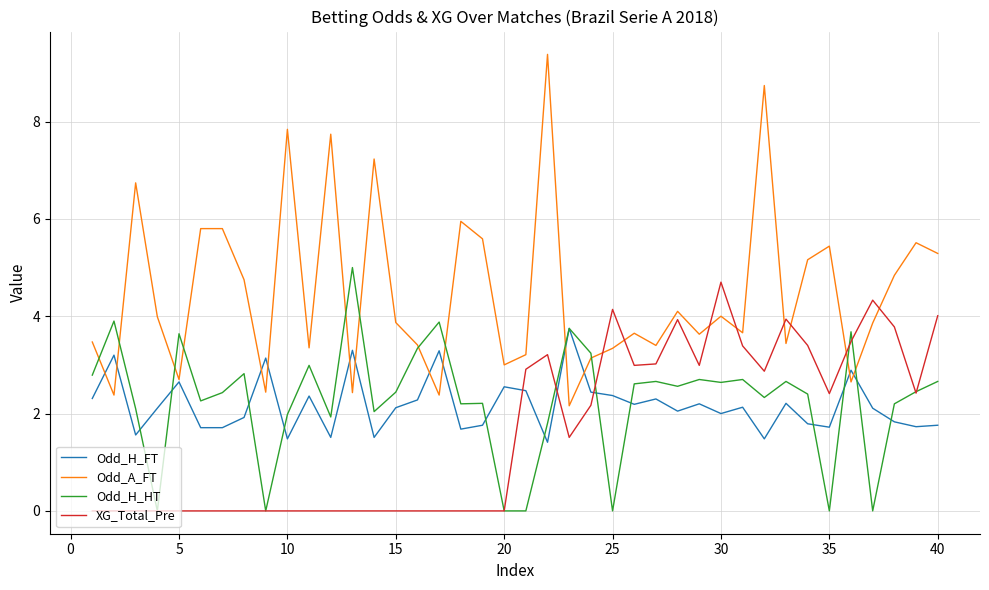

Which series has the largest range (max minus min)?

Odd_A_FT